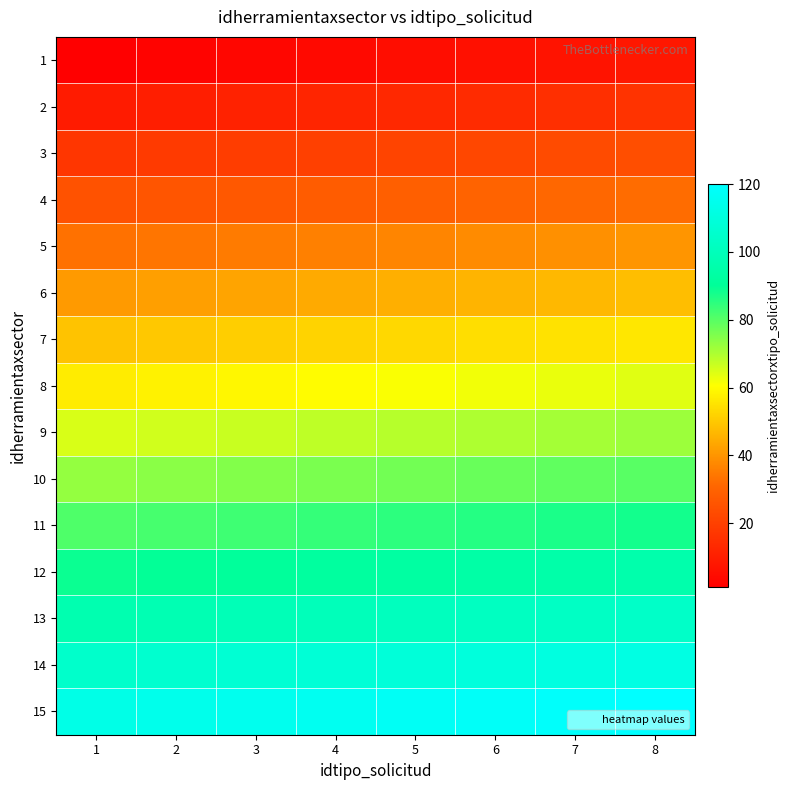

At which category is the sum across all series the highest?

8